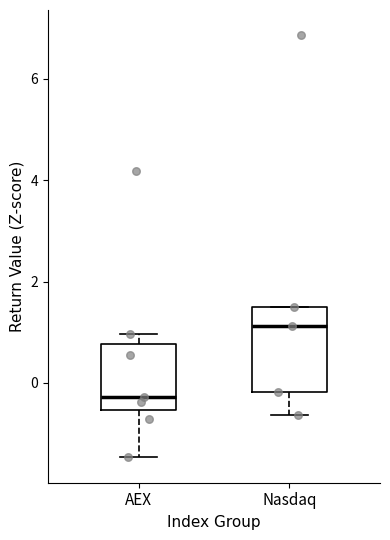

Comparing the boxes themselves (not the whiskers), which one is the tallest?

Nasdaq